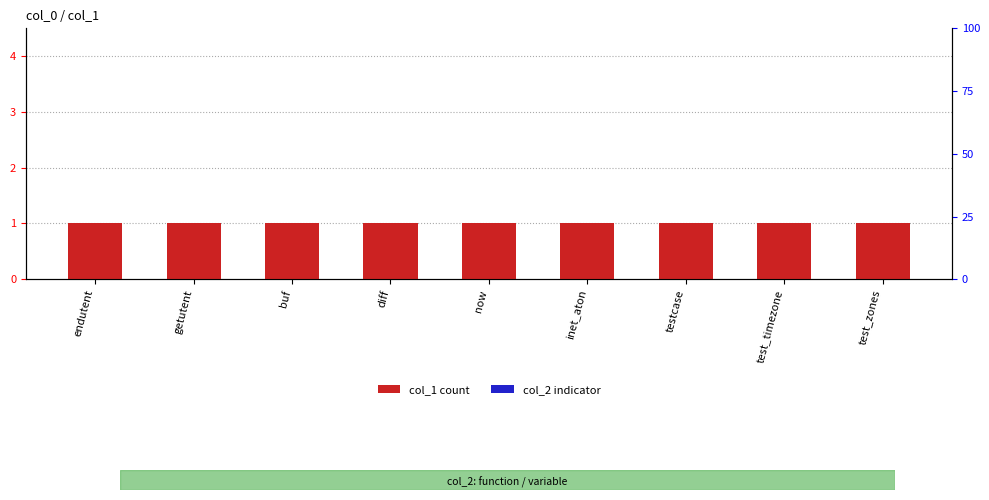

What is the highest value of the col_2 indicator series?

0.1